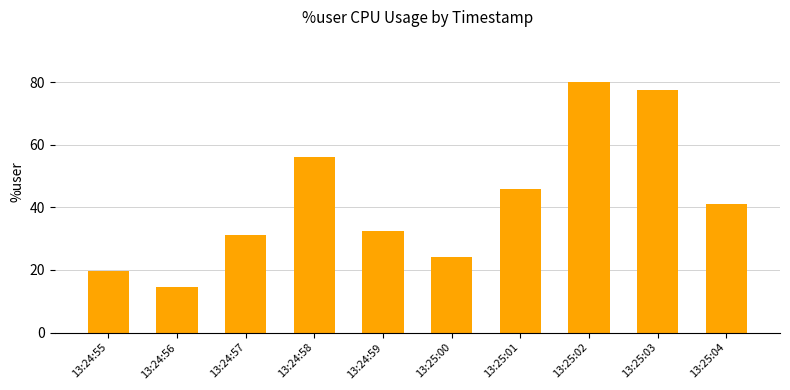

At which category does the chart reach its peak across all series?

13:25:02